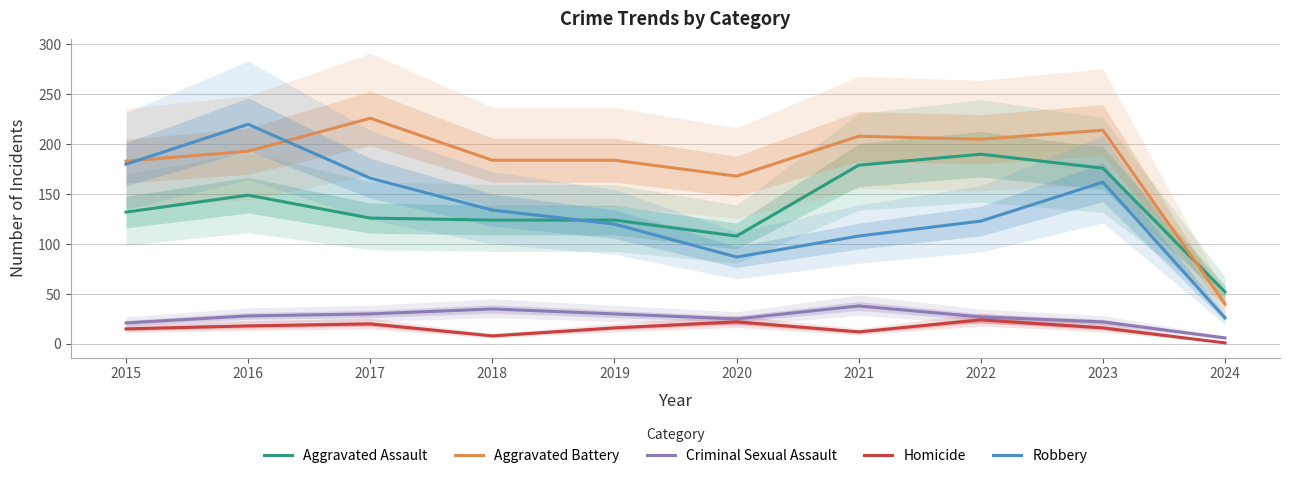

Is it true that Robbery equals 264 at 2015?

False